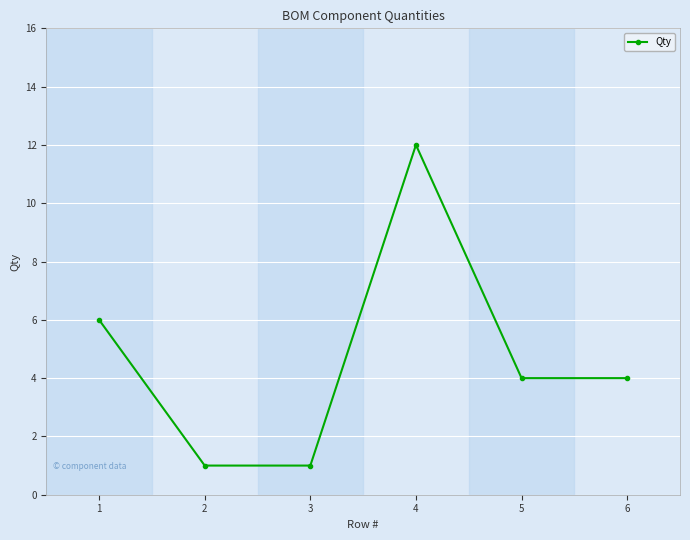

What is the average value?

5